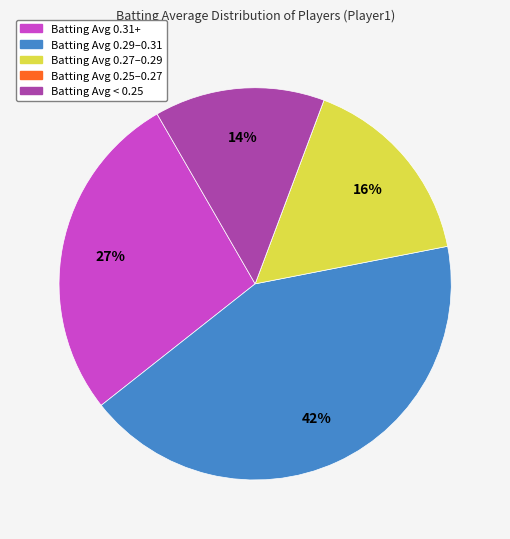

What is the ratio of the value at Batting Avg 0.27–0.29 to the value at Batting Avg 0.29–0.31?

0.4